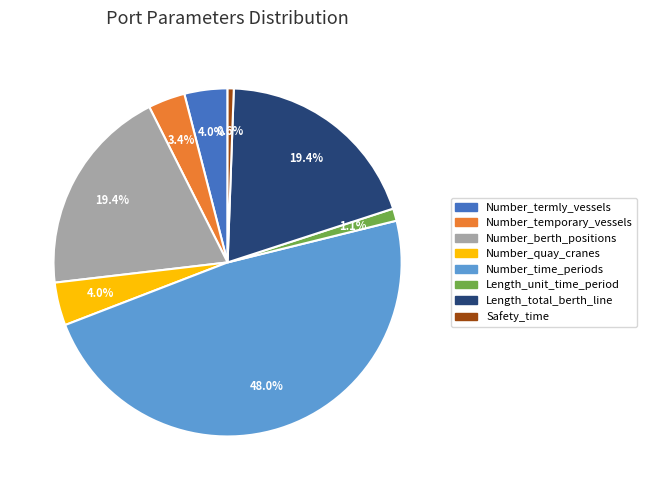

To the nearest percent, what is the difference between the largest and smallest slice percentages?

47%